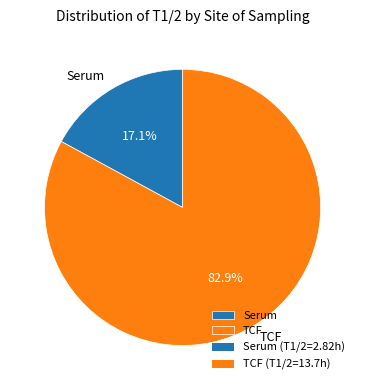

What is the smallest slice in the pie chart?

Serum